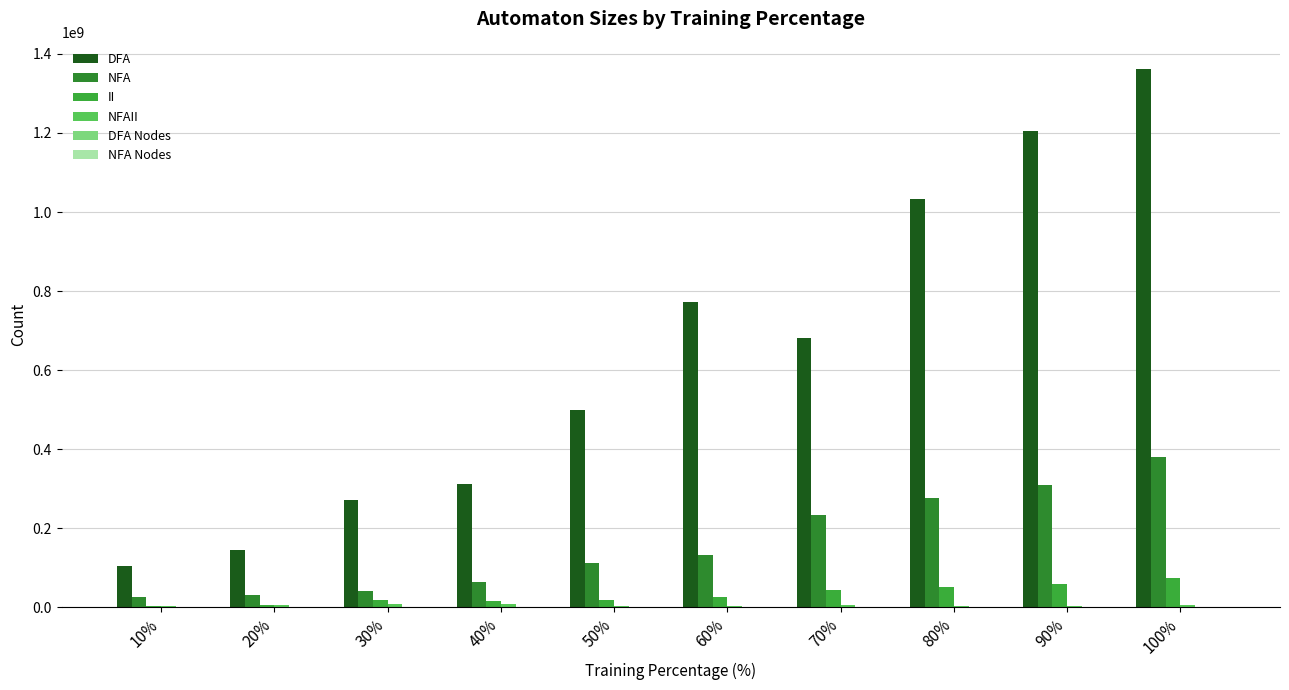

At how many categories does at least one series exceed 400339305?

6